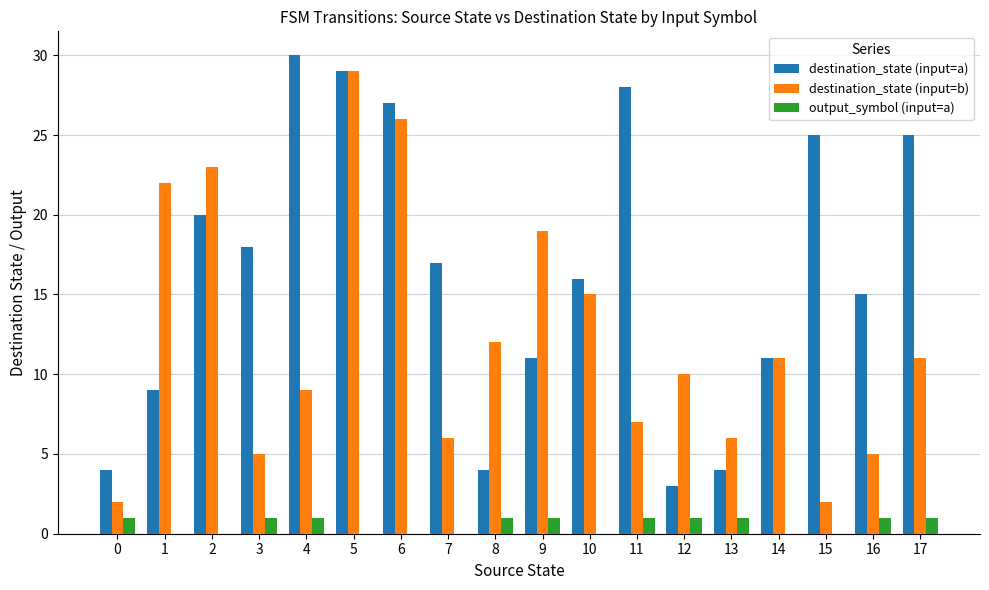

Reading left to right, extract all data points from this chart.

destination_state (input=a): 0=4	1=9	2=20	3=18	4=30	5=29	6=27	7=17	8=4	9=11	10=16	11=28	12=3	13=4	14=11	15=25	16=15	17=25
destination_state (input=b): 0=2	1=22	2=23	3=5	4=9	5=29	6=26	7=6	8=12	9=19	10=15	11=7	12=10	13=6	14=11	15=2	16=5	17=11
output_symbol (input=a): 0=1	1=0	2=0	3=1	4=1	5=0	6=0	7=0	8=1	9=1	10=0	11=1	12=1	13=1	14=0	15=0	16=1	17=1